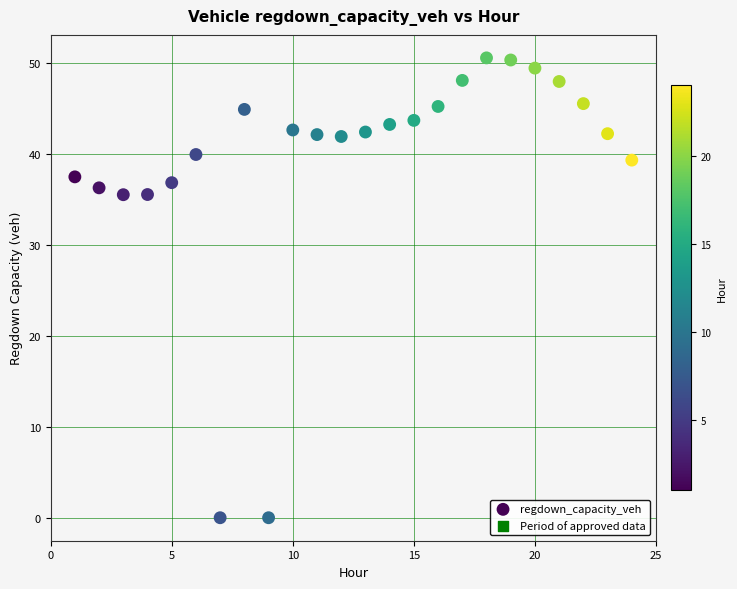

What is the range of X values (max minus min)?

23.0